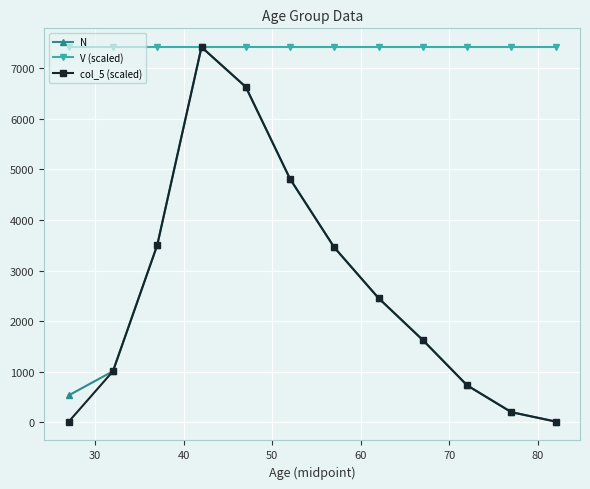

How many series are shown in this chart?

3